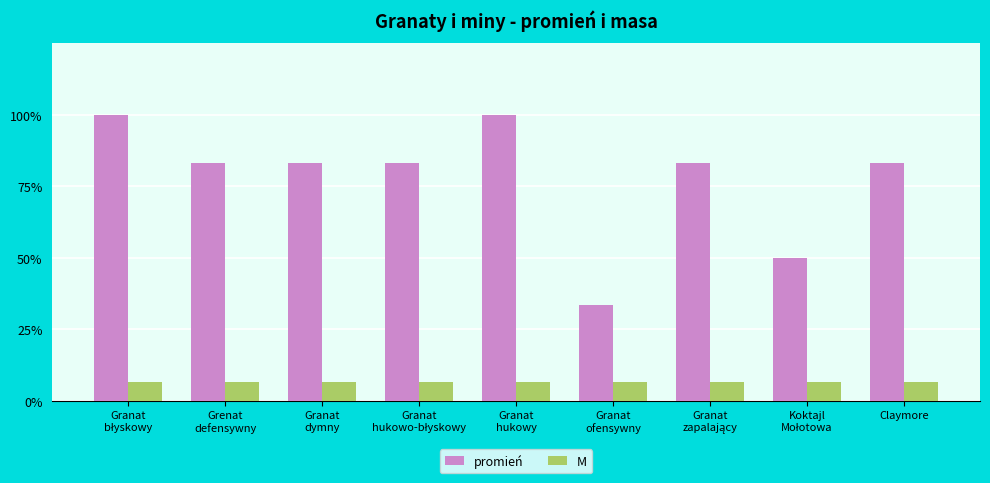

What are all the series names shown in the legend?

promień, M